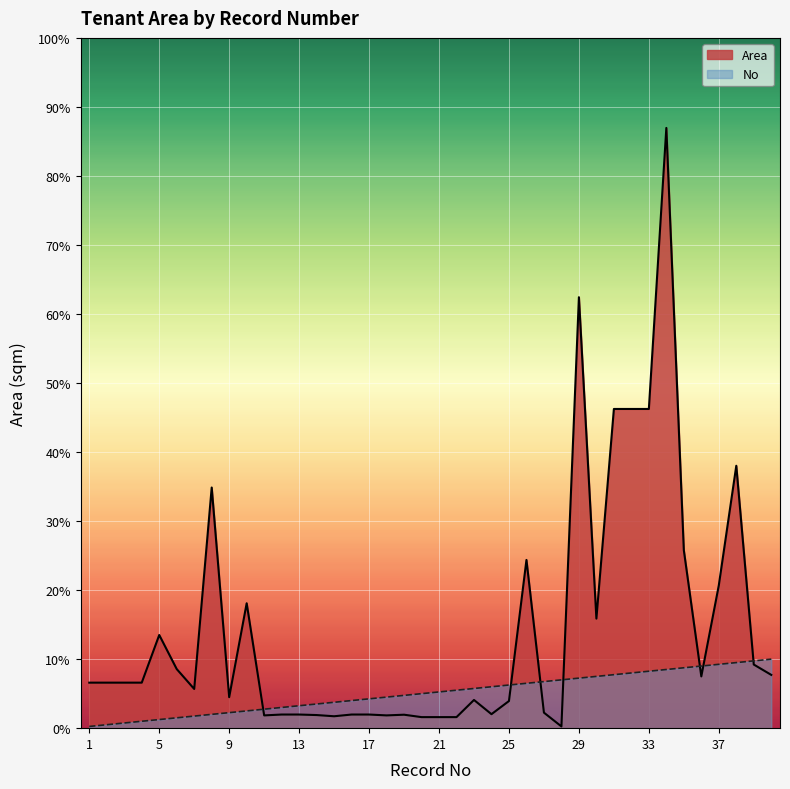

Does the chart display data point markers on the line(s)?

No